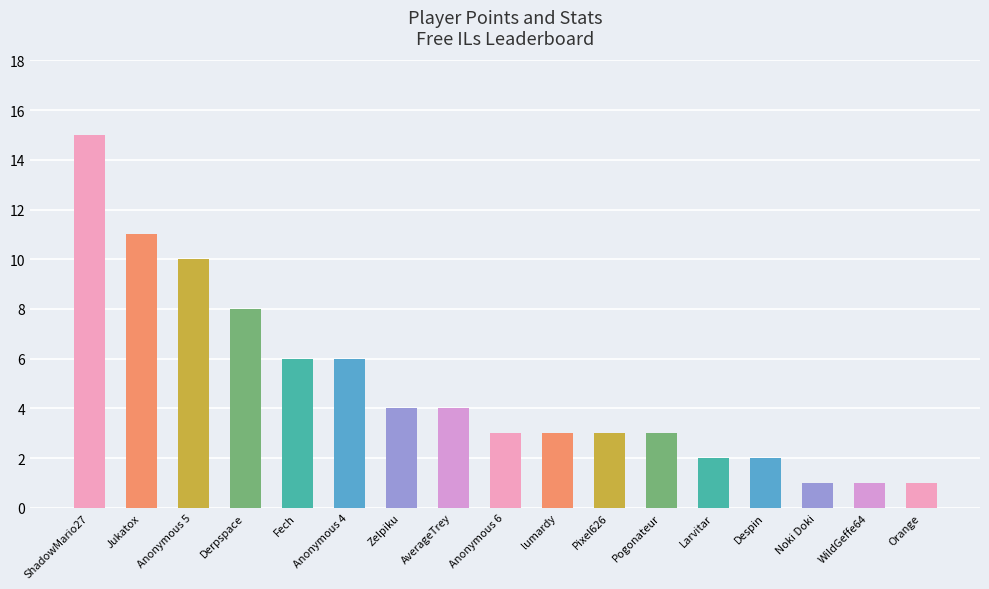

Where is the data nearest to the value 8?

Derpspace